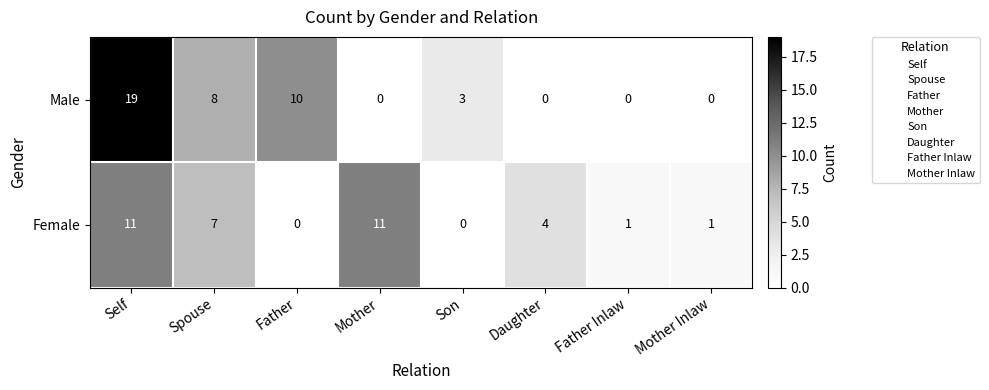

List the series in order of their overall mean, lowest first.

Female, Male